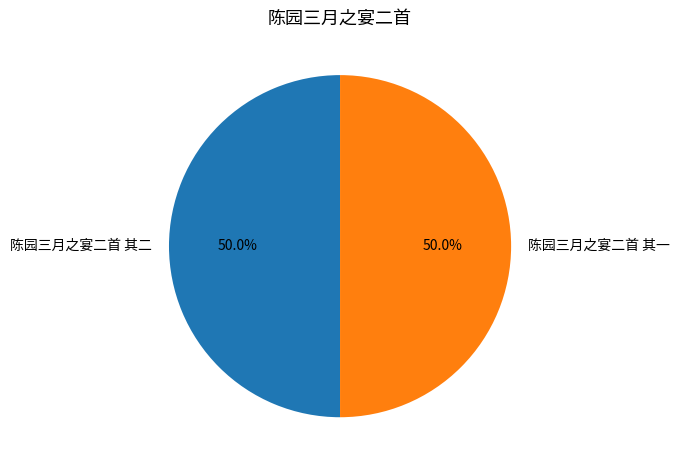

What portion of the pie excludes 陈园三月之宴二首 其一?

50.0%